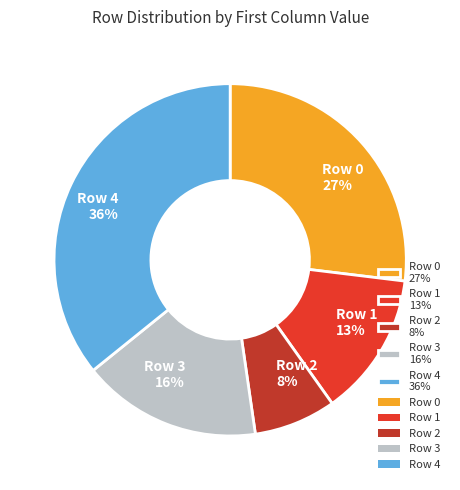

Which slice is the largest?

Row 4 36%